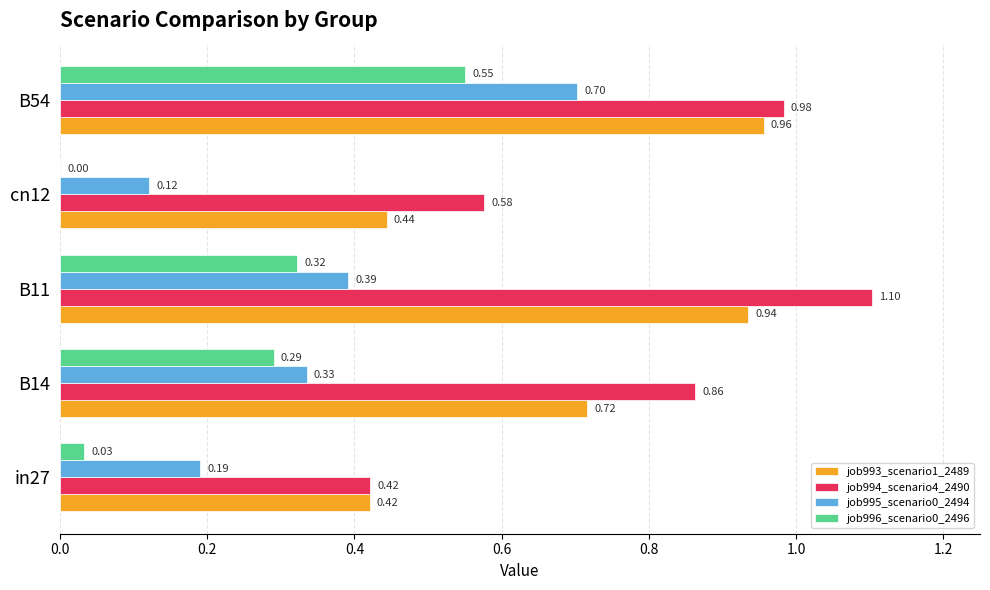

What is the sum of all job993_scenario1_2489 values?

3.5